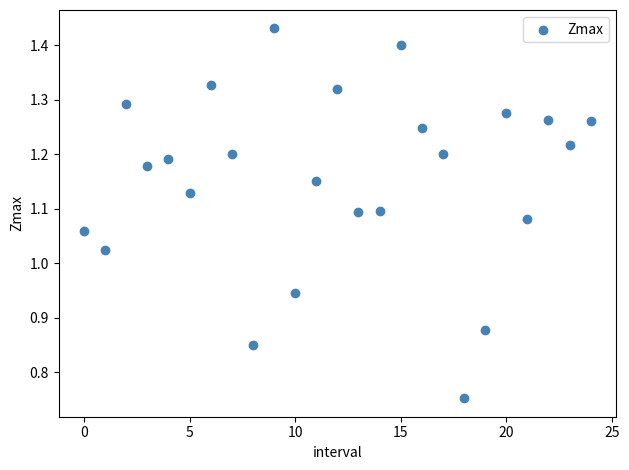

What is the range of Y values (max minus min)?

0.7